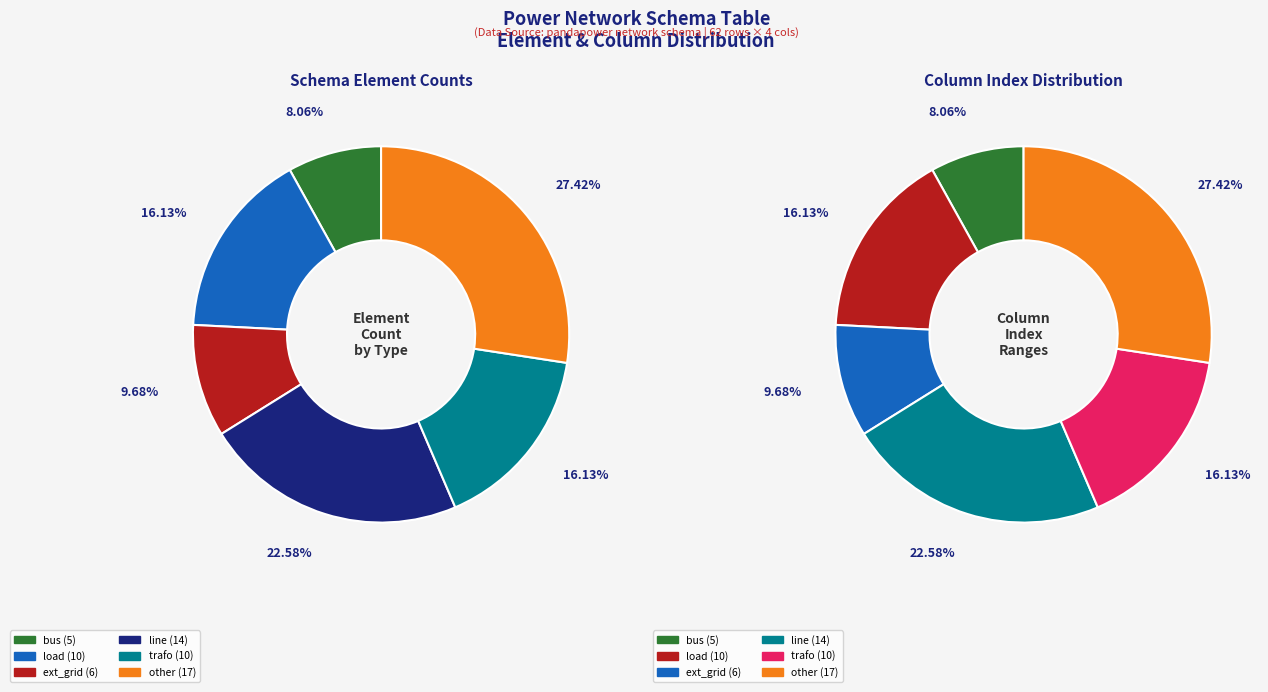

To the nearest percent, what is the difference between the line and ext_grid slice percentages?

13%